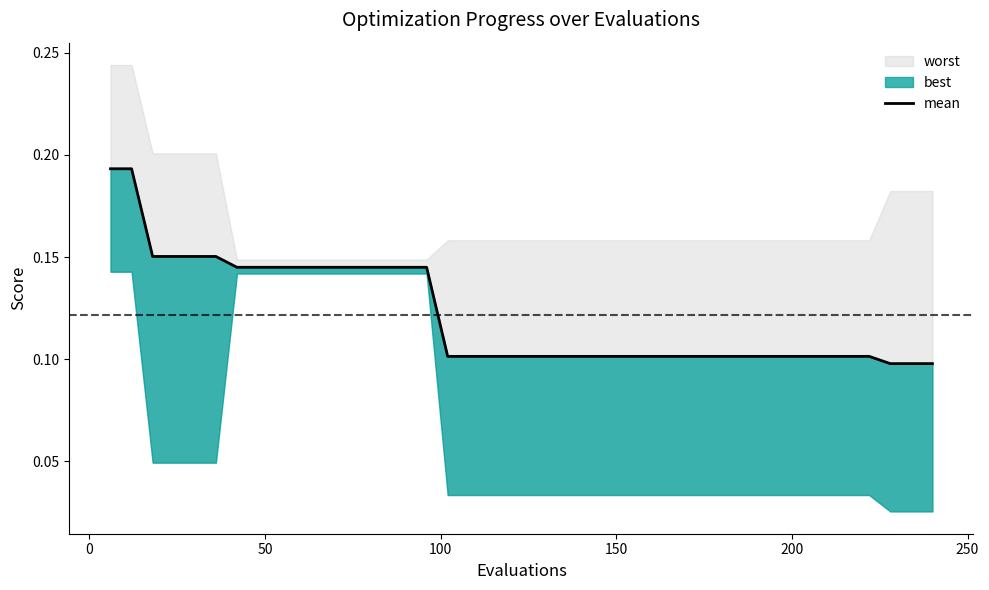

How many values are between 0 and 1?

40